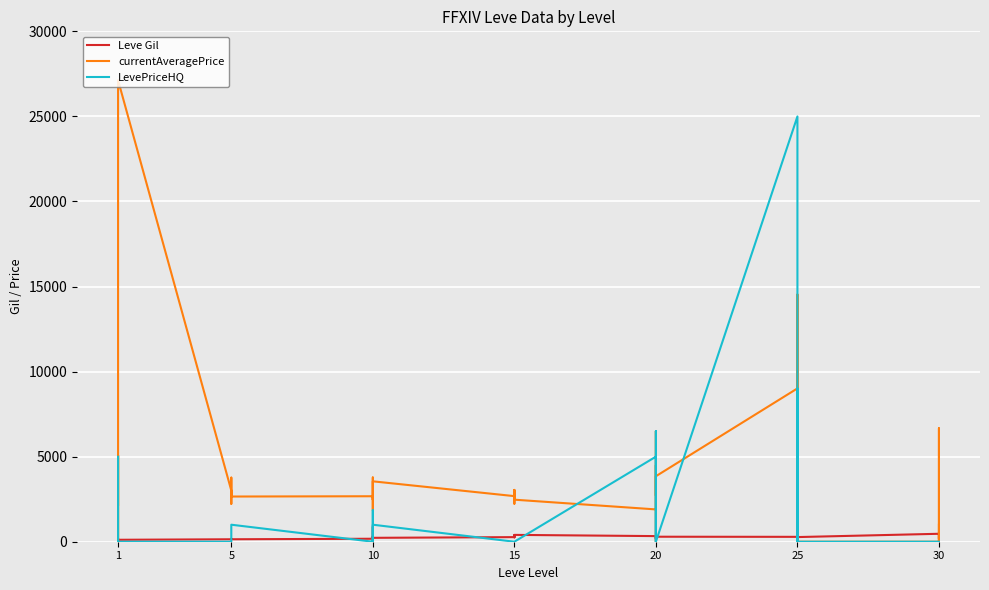

Reading left to right, list all the values displayed in this chart.

Leve Gil: 113.0	160.0	116.0	112.0	173.0	114.0	144.0	170.0	170.0	144.0	173.0	144.0	175.0	880.0	287.0	173.0	322.0	229.0	270.0	374.0	299.0	259.0	374.0	402.0	330.0	184.0	192.0	308.0	150.0	294.0	287.0	329.0	271.0	406.0	346.0	273.0	467.0	520.0	176.0	414.0
currentAveragePrice: 2165.4	2494.0	5071.0	0.0	2226.0	27125.0	3011.0	2680.0	2662.0	3767.0	2230.0	2656.0	2673.0	1850.0	3775.0	2495.0	2470.0	3550.0	2680.0	3045.0	2497.0	2236.0	3011.0	2471.0	1899.2	4497.0	0.0	6500.0	2712.0	3850.0	9011.7	1800.0	0.0	2000.0	14533.3	0.0	0.0	6666.7	0.0	1000.0
LevePriceHQ: 4995.0	0.0	0.0	0.0	0.0	0.0	0.0	0.0	0.0	0.0	0.0	1000.0	0.0	1850.0	0.0	0.0	0.0	1000.0	0.0	0.0	0.0	0.0	0.0	0.0	5000.0	4994.0	0.0	6500.0	490.0	0.0	24997.0	0.0	0.0	0.0	9000.0	0.0	0.0	0.0	0.0	0.0